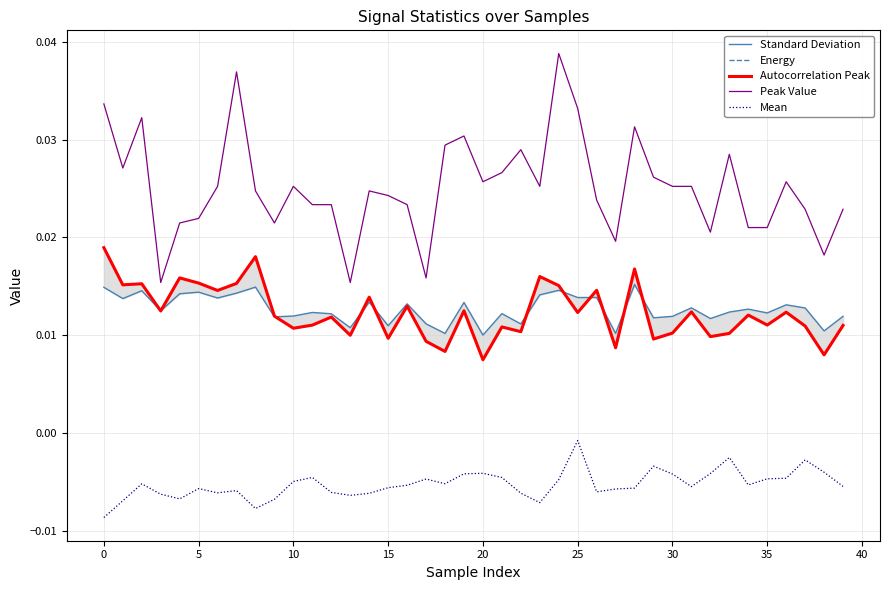

Which series has the largest total across all categories?

Peak Value